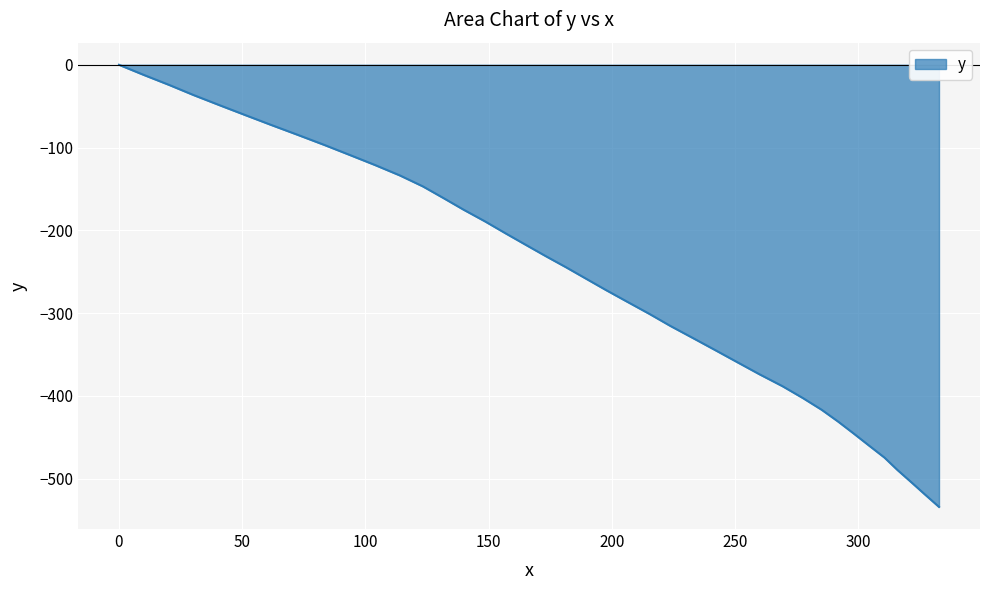

What is the difference between the maximum and minimum values?

534.0